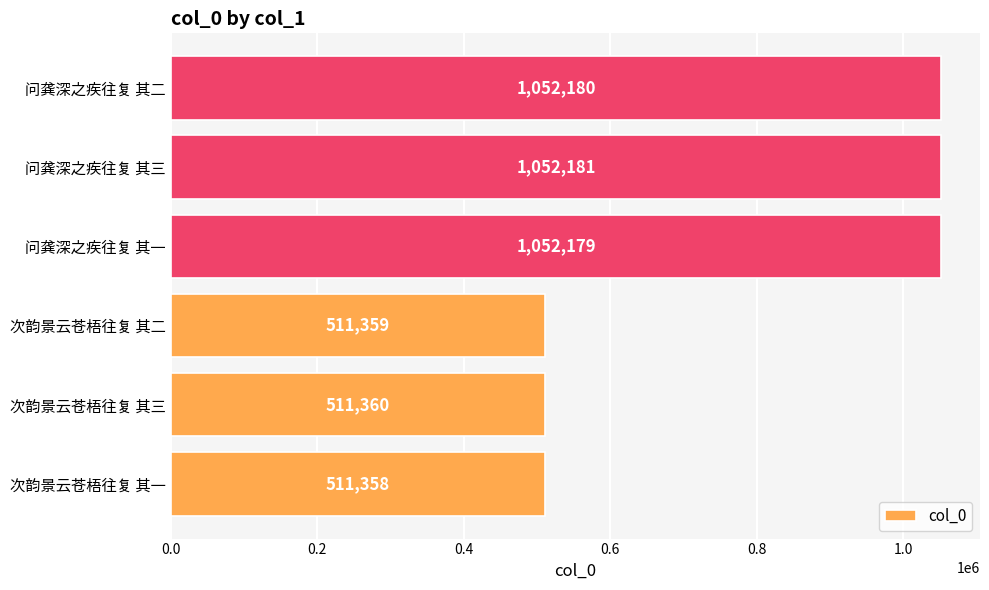

Reading top to bottom, list all the values displayed in this chart.

问龚深之疾往复 其二=1052180	问龚深之疾往复 其三=1052181	问龚深之疾往复 其一=1052179	次韵景云苍梧往复 其二=511359	次韵景云苍梧往复 其三=511360	次韵景云苍梧往复 其一=511358